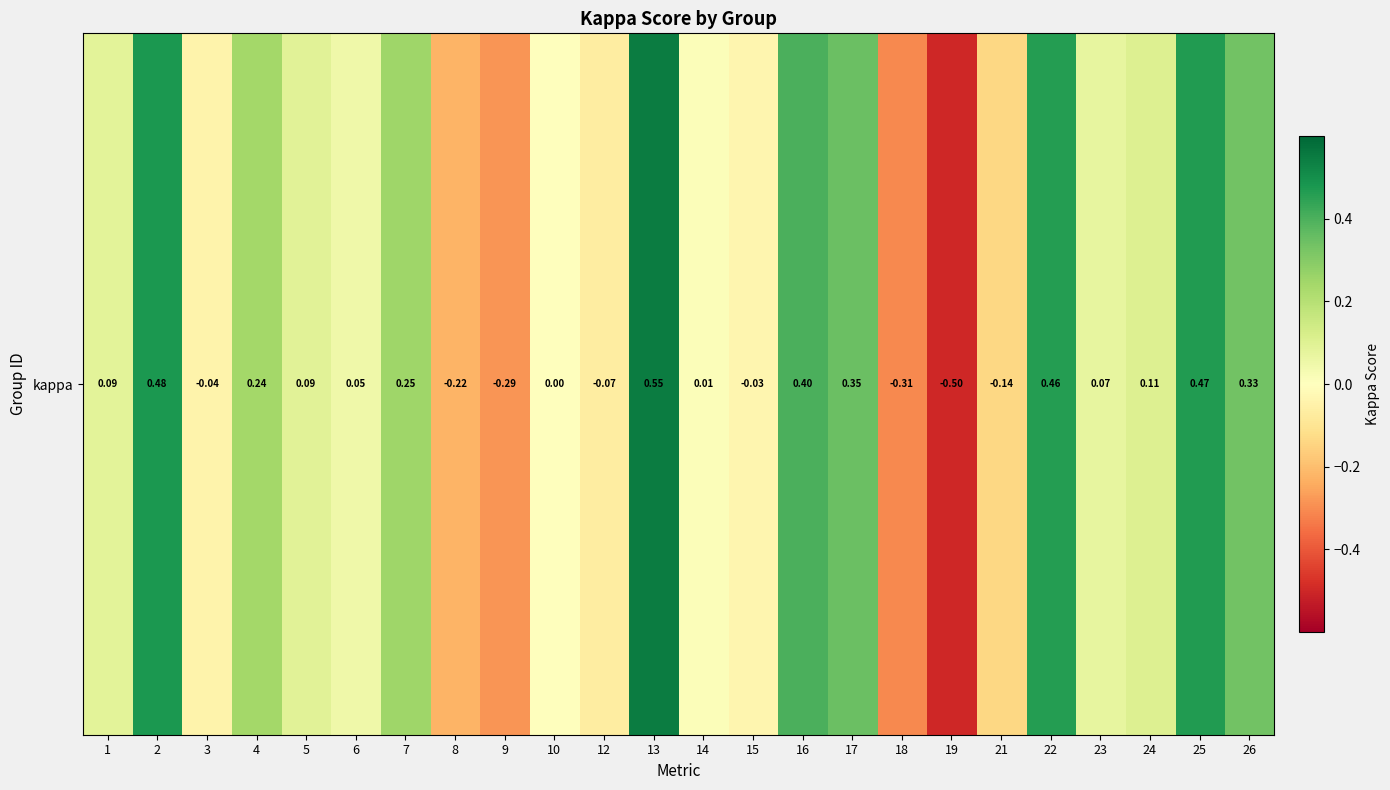

Reading left to right, list all the values displayed in this chart.

0.1	0.5	-0.0	0.2	0.1	0.0	0.2	-0.2	-0.3	0.0	-0.1	0.5	0.0	-0.0	0.4	0.3	-0.3	-0.5	-0.1	0.5	0.1	0.1	0.5	0.3